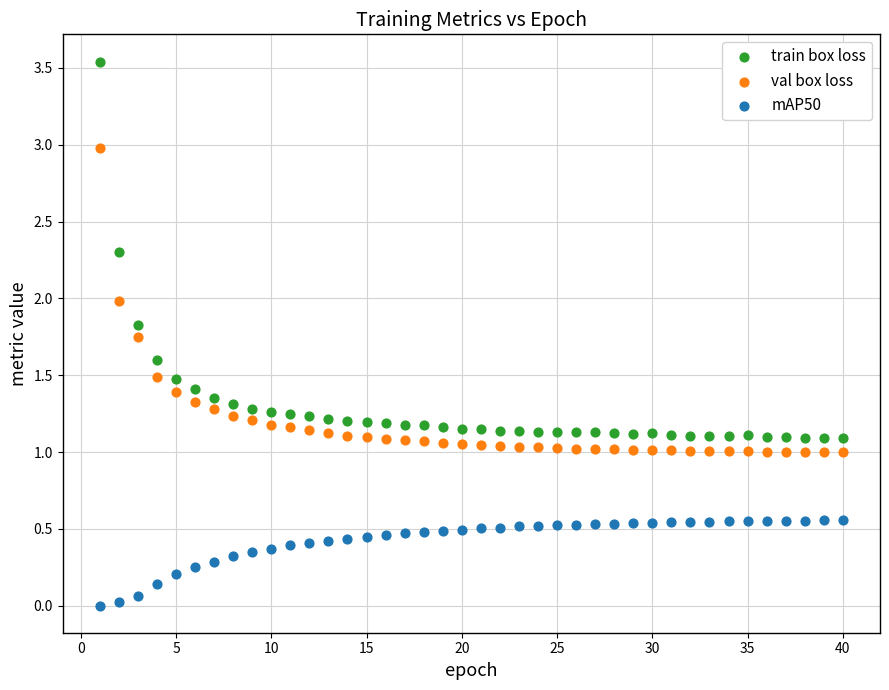

Which series reaches the maximum Y coordinate?

train box loss